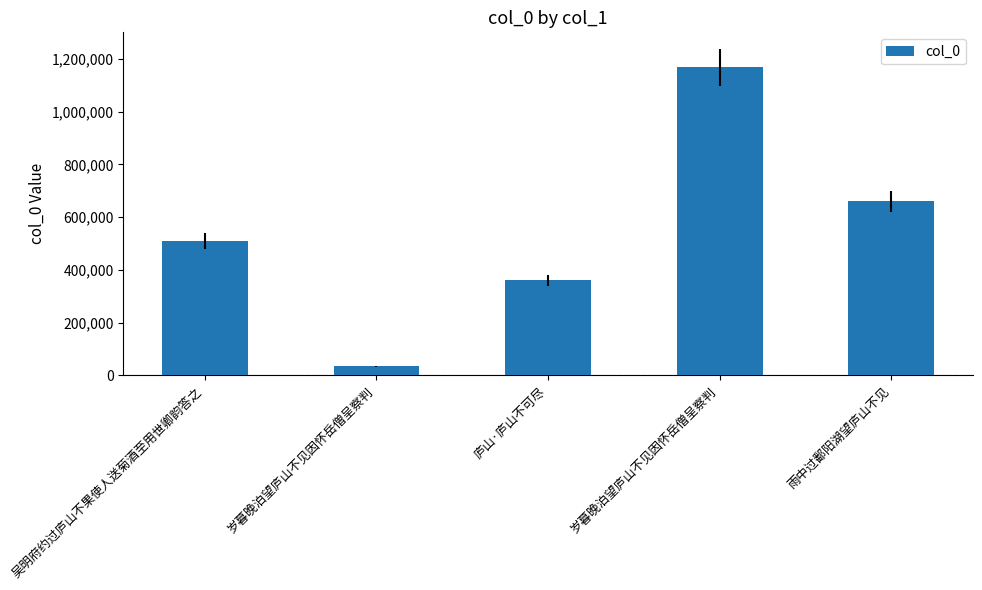

At which category does the chart reach its peak across all series?

岁暮晚泊望庐山不见因怀岳僧呈察判